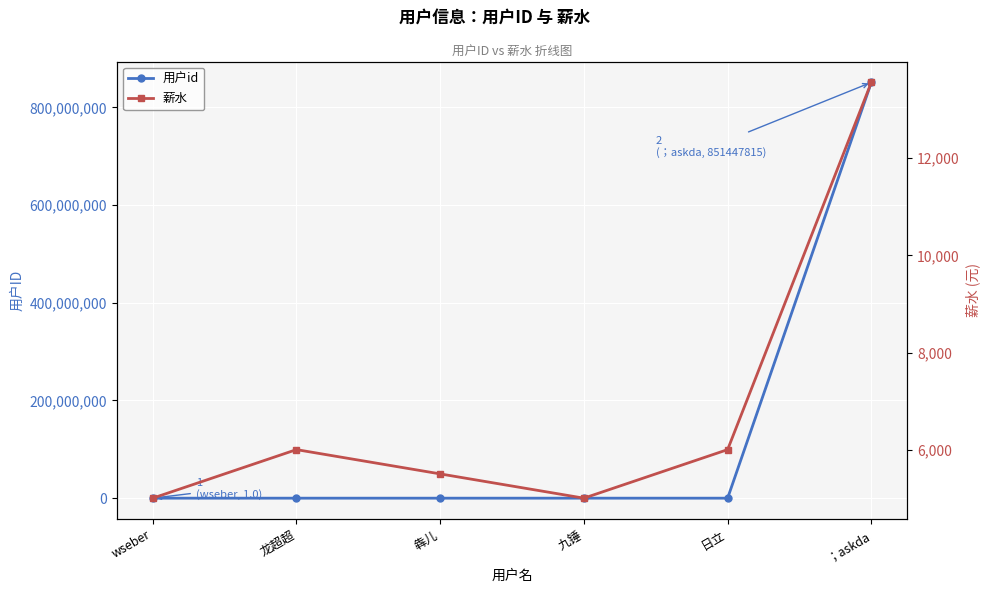

What is the greatest value displayed?

851447815